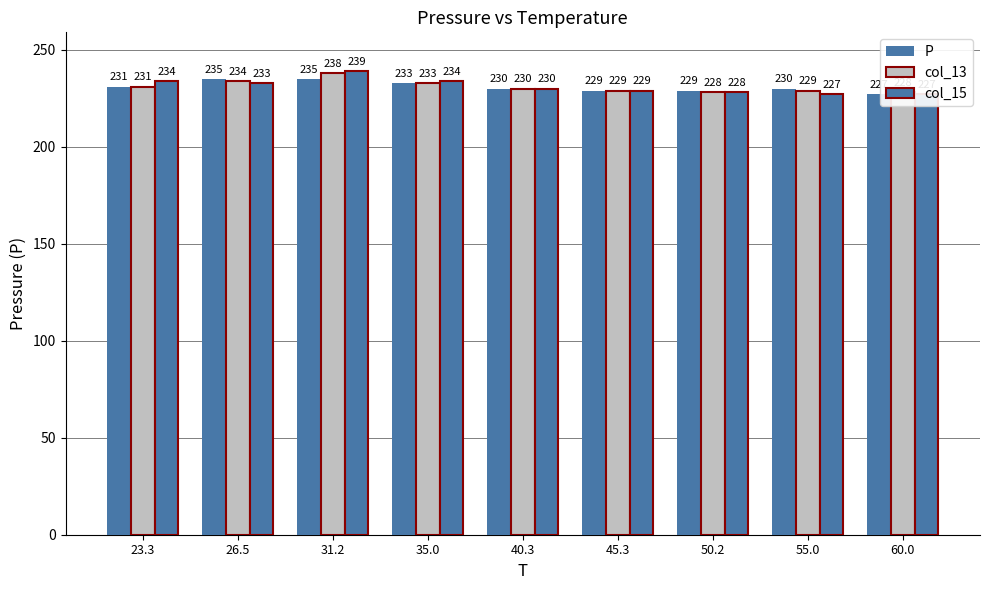

Which category has the lowest value across all series?

60.0